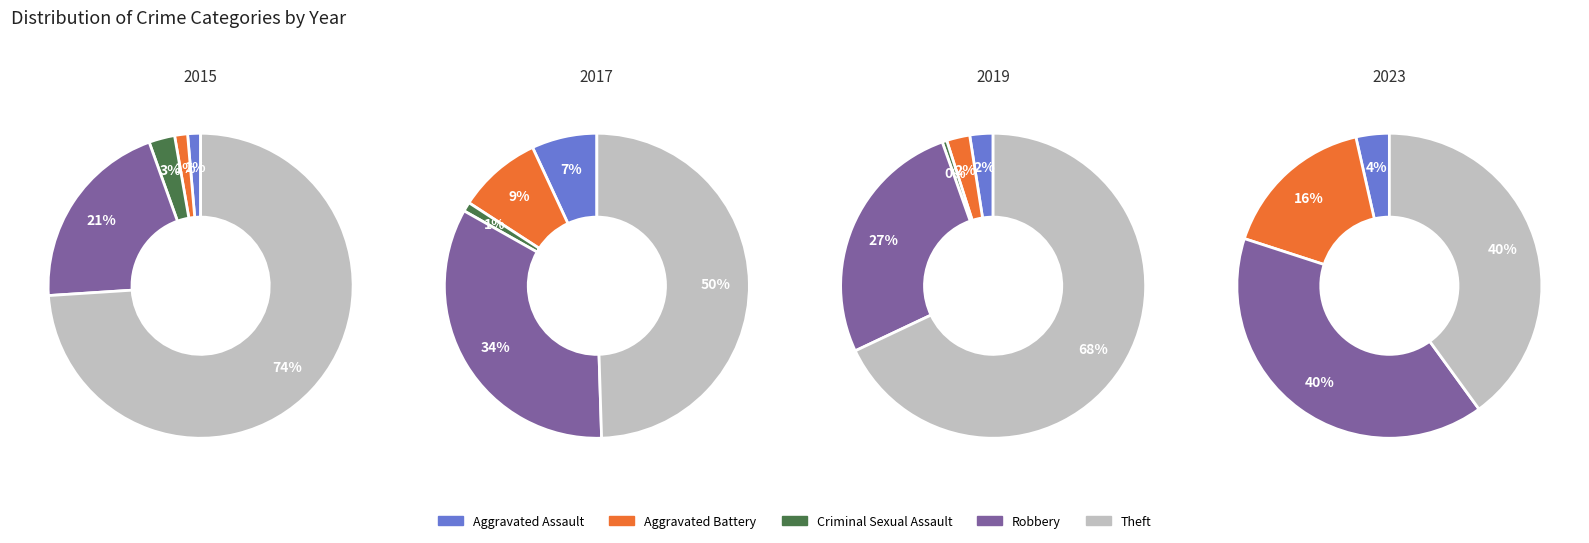

True or false: Aggravated Battery accounts for 30% of the total.

False